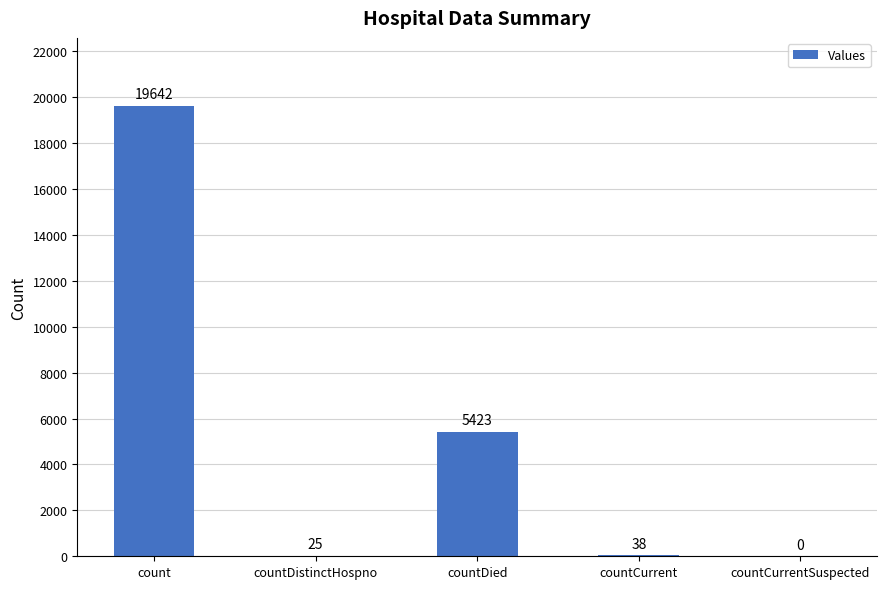

True or false: the data shows 8606 at countDied.

False